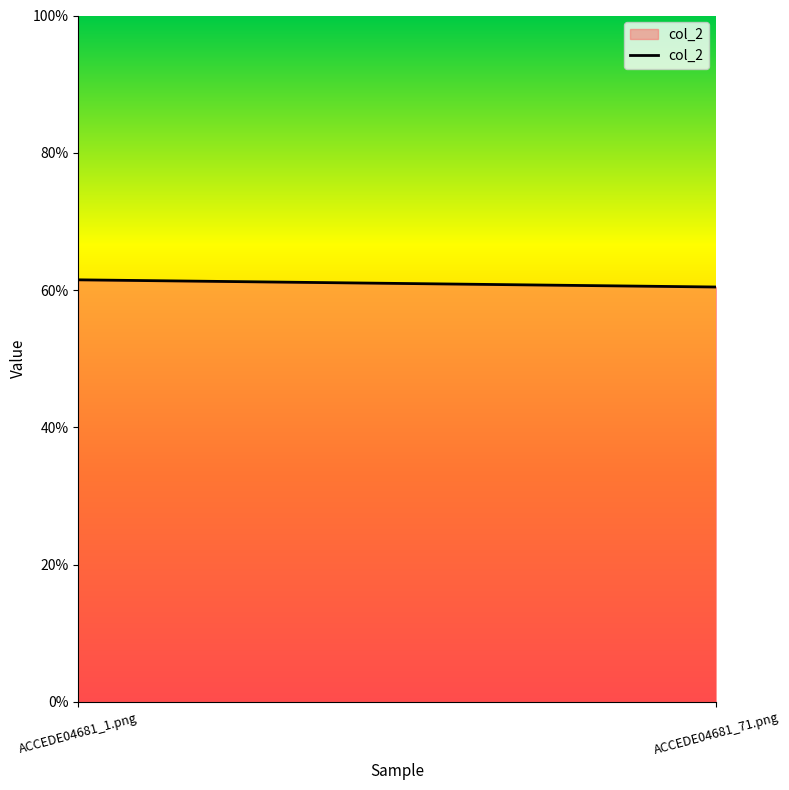

True or false: the data shows 0.2 at ACCEDE04681_1.png.

False